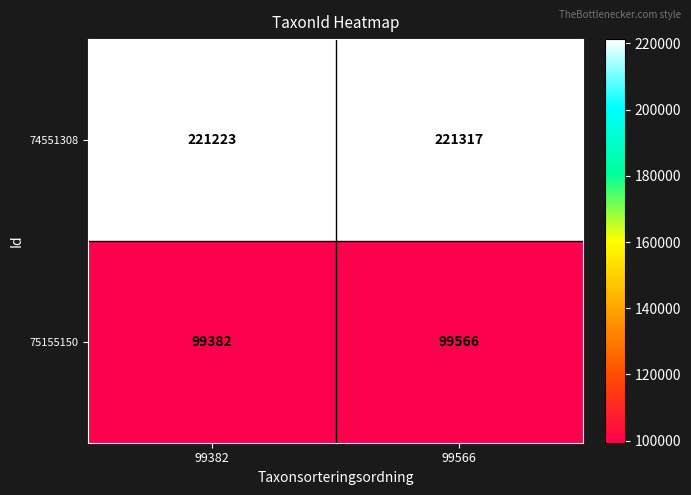

What is the average value of the 74551308 series?

221270